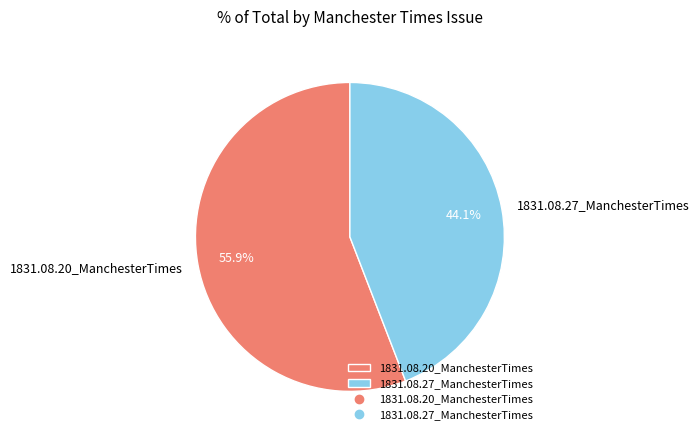

True or false: 1831.08.27_ManchesterTimes accounts for 55% of the total.

False